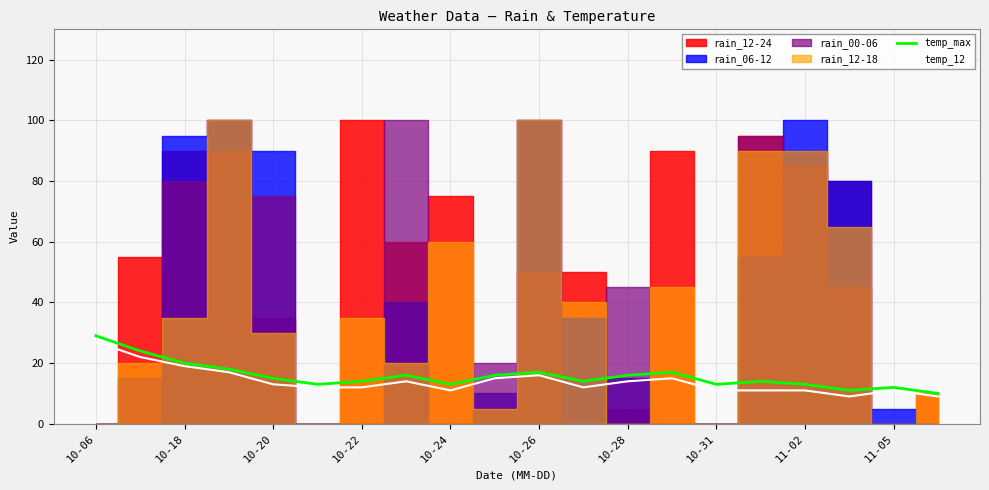

The value of temp_max at 10-31 is 6. True or false?

False